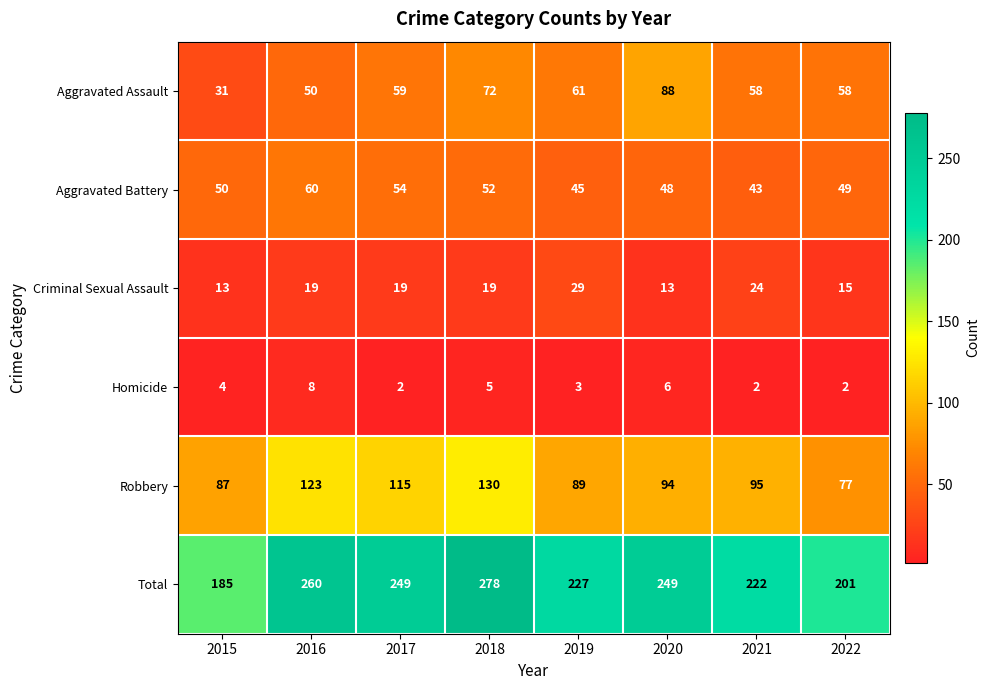

What is the difference between the highest and lowest values at 2022?

199